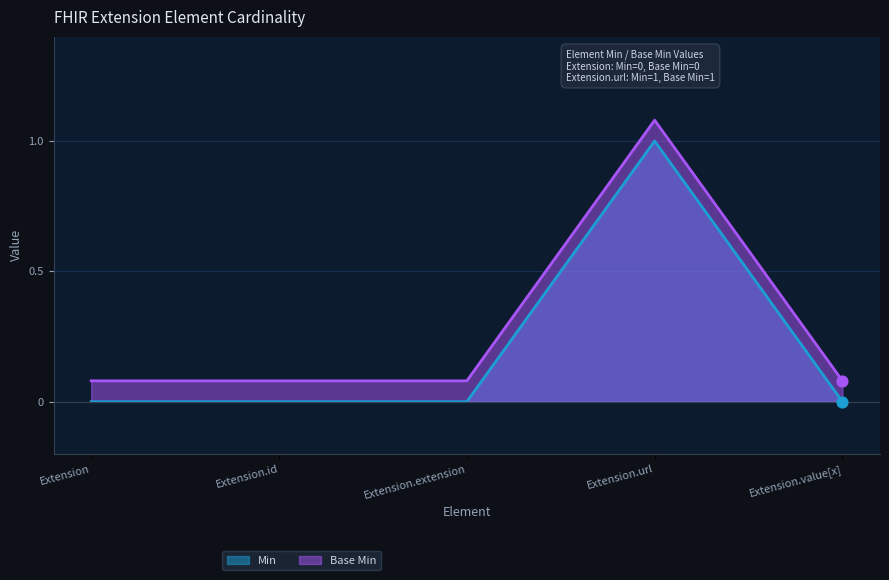

Which series contains the lowest Y value?

Min